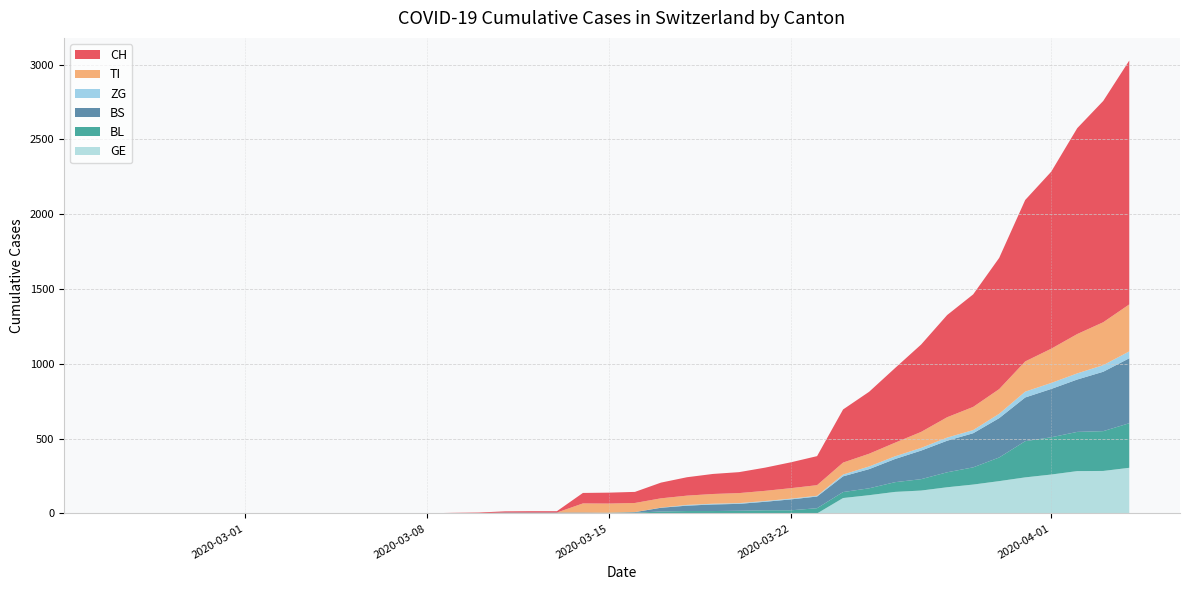

Reading left to right, extract all data points from this chart.

CH: 0=0	1=0	2=0	3=0	4=0	5=0	6=0	7=0	8=0	9=0	10=1	11=1	12=1	13=3	14=4	15=8	16=9	17=9	18=70	19=73	20=74	21=105	22=123	23=134	24=140	25=155	26=173	27=194	28=355	29=414	30=499	31=584	32=683	33=752	34=877	35=1079	36=1183	37=1376	38=1479	39=1630
TI: 0=0	1=0	2=0	3=0	4=0	5=0	6=0	7=0	8=0	9=0	10=0	11=0	12=0	13=0	14=0	15=0	16=0	17=0	18=61	19=61	20=61	21=62	22=62	23=65	24=67	25=68	26=70	27=71	28=80	29=85	30=91	31=107	32=136	33=155	34=165	35=202	36=229	37=263	38=287	39=314
BL: 0=0	1=0	2=0	3=0	4=0	5=0	6=0	7=0	8=0	9=0	10=0	11=0	12=0	13=1	14=2	15=2	16=2	17=2	18=2	19=5	20=5	21=13	22=16	23=16	24=18	25=21	26=21	27=35	28=40	29=46	30=65	31=76	32=100	33=115	34=158	35=242	36=249	37=262	38=266	39=298
BS: 0=0	1=0	2=0	3=0	4=0	5=0	6=0	7=0	8=0	9=0	10=0	11=0	12=0	13=0	14=0	15=4	16=4	17=4	18=4	19=0	20=4	21=25	22=36	23=44	24=46	25=57	26=73	27=78	28=105	29=128	30=155	31=191	32=211	33=228	34=263	35=292	36=323	37=350	38=397	39=434
ZG: 0=0	1=0	2=0	3=0	4=0	5=0	6=0	7=0	8=0	9=0	10=0	11=0	12=0	13=0	14=0	15=0	16=0	17=0	18=0	19=0	20=0	21=1	22=5	23=5	24=5	25=5	26=5	27=5	28=12	29=18	30=18	31=18	32=21	33=21	34=29	35=39	36=40	37=41	38=44	39=46
GE: 0=0	1=0	2=0	3=0	4=0	5=0	6=0	7=0	8=0	9=0	10=0	11=0	12=0	13=0	14=0	15=0	16=0	17=0	18=0	19=0	20=0	21=0	22=0	23=0	24=0	25=0	26=0	27=0	28=103	29=122	30=144	31=153	32=175	33=193	34=216	35=241	36=260	37=283	38=284	39=305